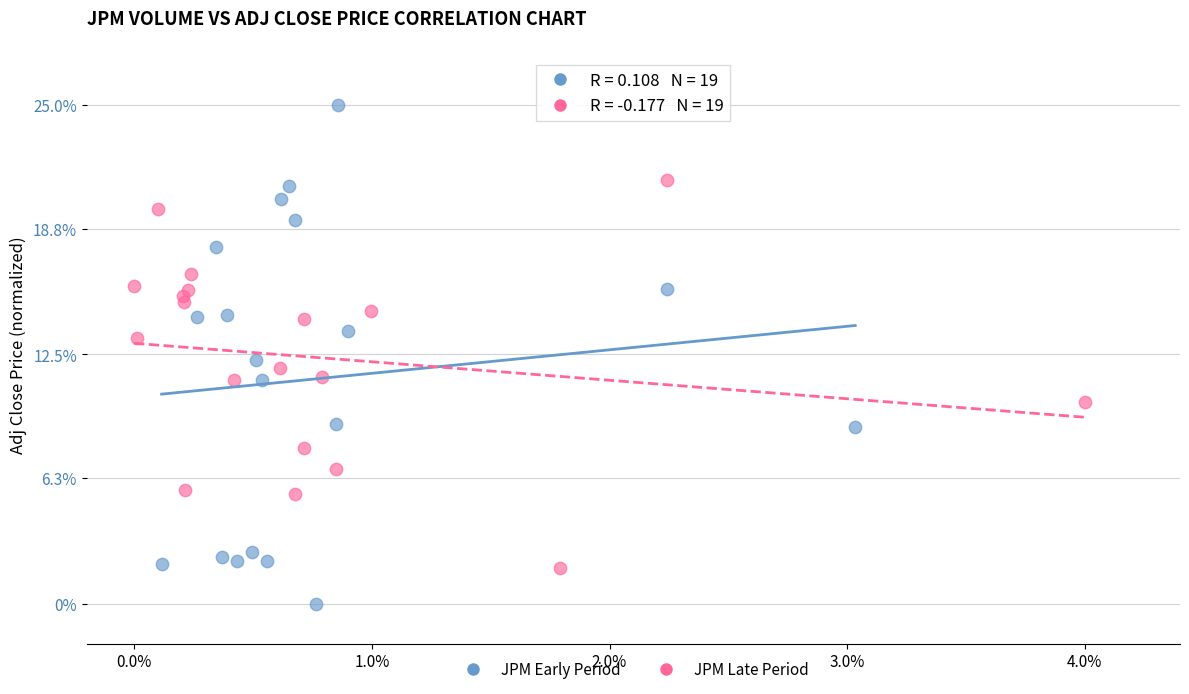

Which series has the widest spread of Y values?

JPM Early Period